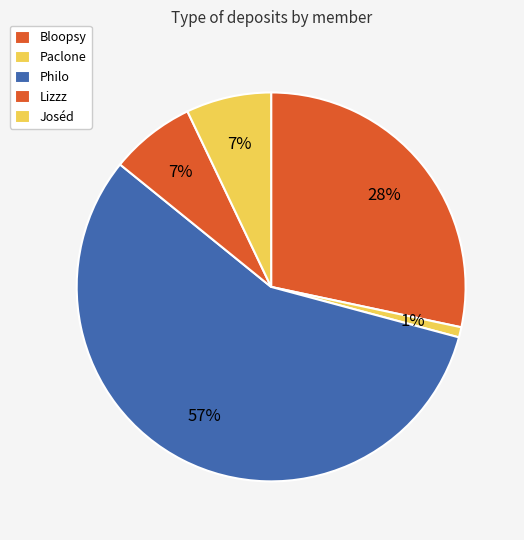

True or false: Philo accounts for 70% of the total.

False